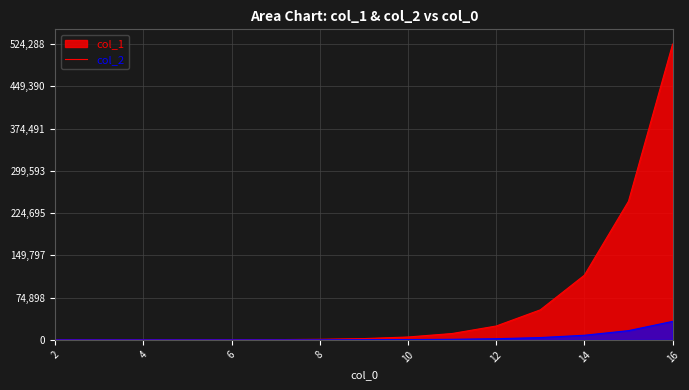

True or false: col_2 has more than 2 points higher than both neighbors.

False